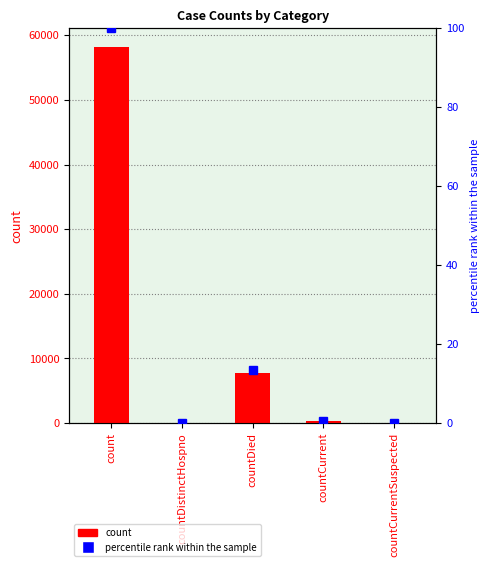

Is it true that count equals 0.0 at countDistinctHospno?

True